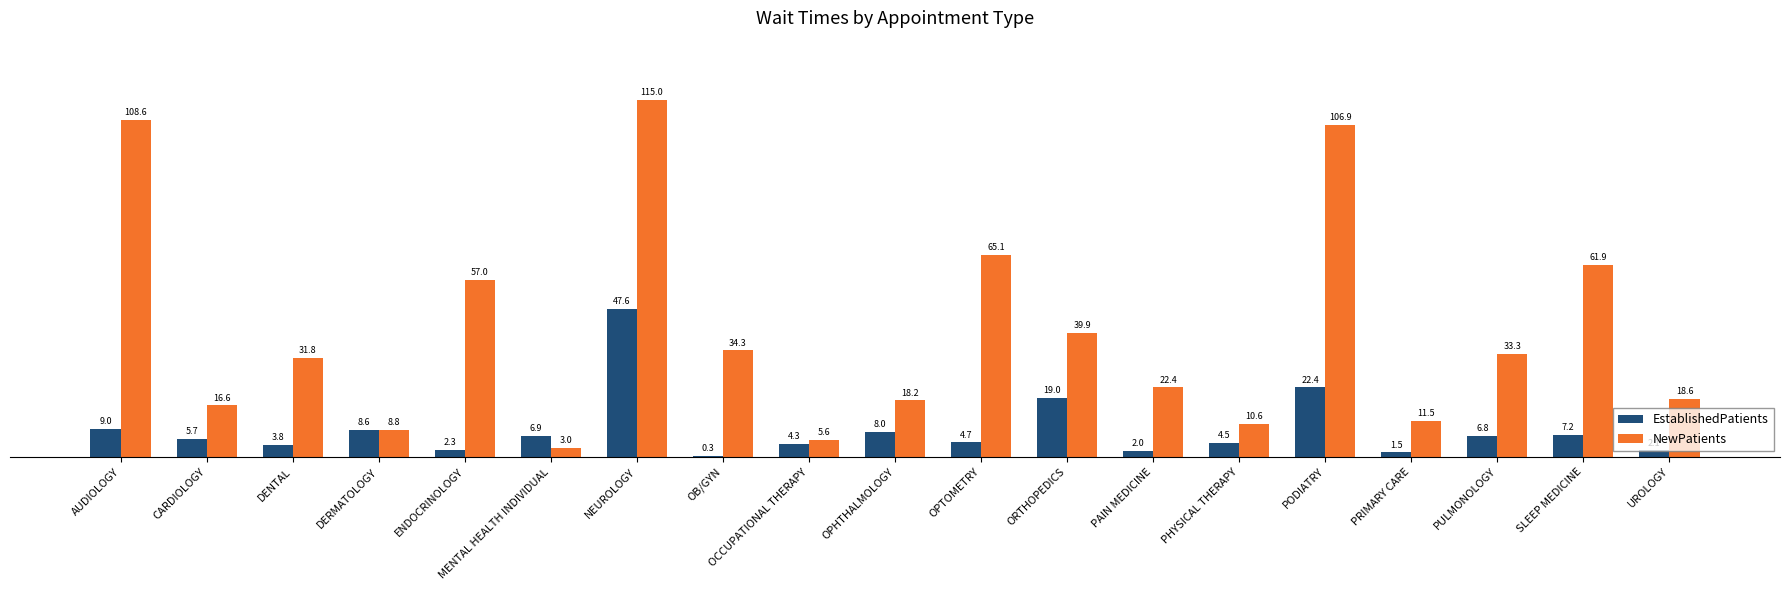

Are the bars horizontal?

No